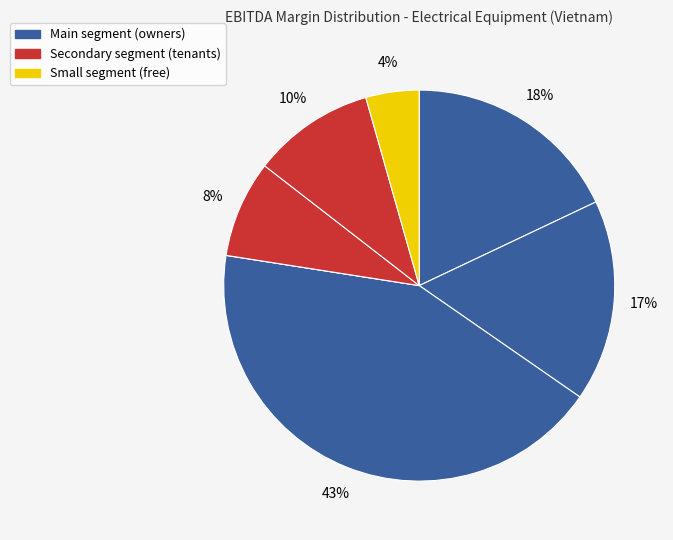

How many slices are in this pie chart?

7